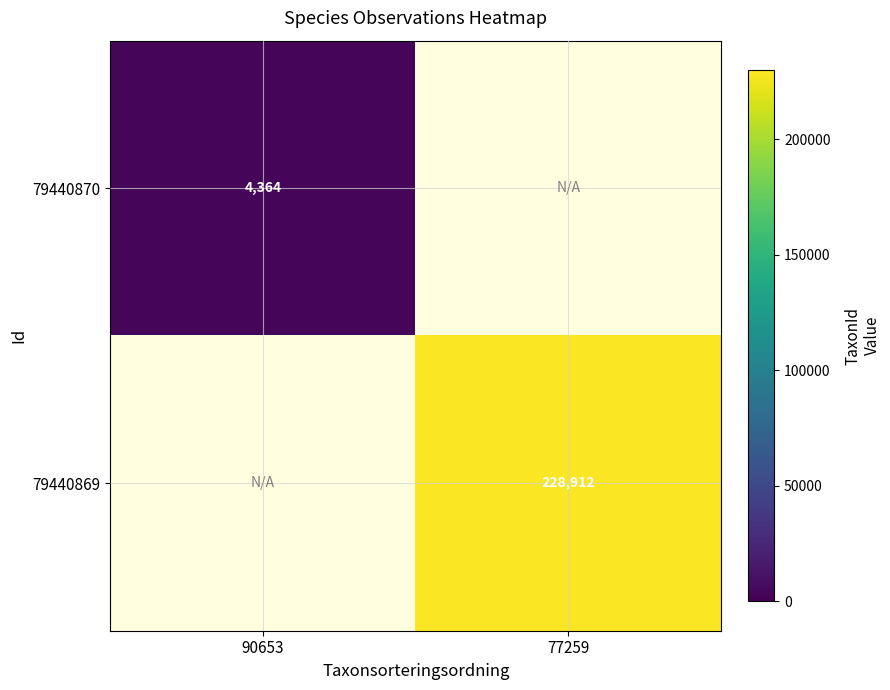

How many categories are shown in the chart?

2